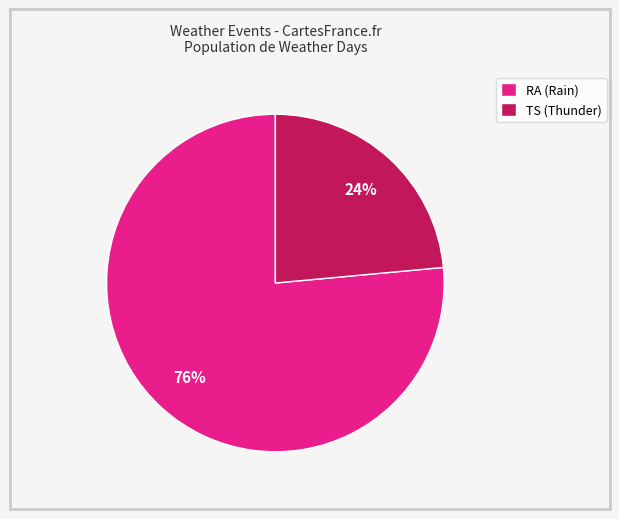

How many slices are in this pie chart?

2